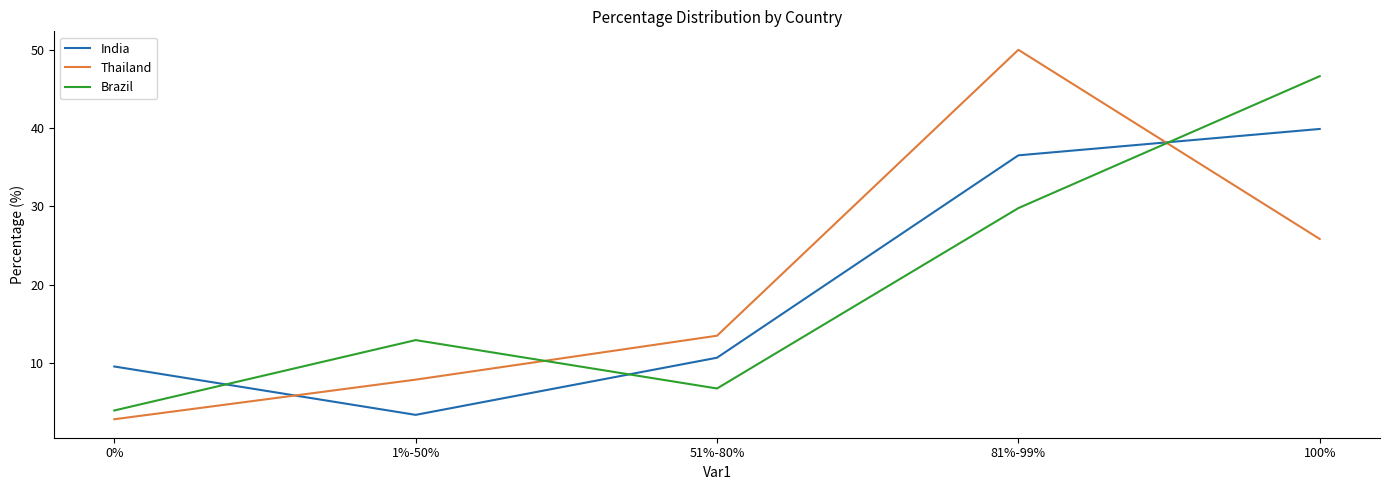

Reading right to left, transcribe all the data shown in this chart.

India: 39.9	36.5	10.7	3.4	9.6
Thailand: 25.8	50.0	13.5	7.9	2.8
Brazil: 46.6	29.8	6.7	12.9	3.9